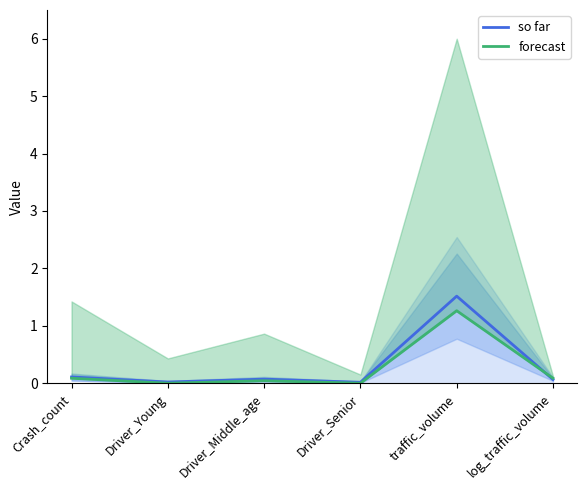

Which series changed the most between Driver_Young and log_traffic_volume?

forecast